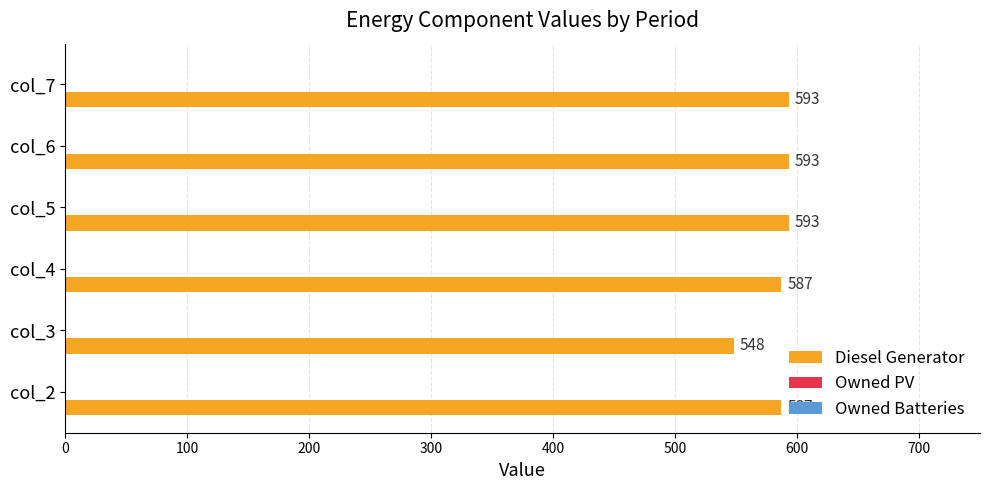

What is the average value?

584